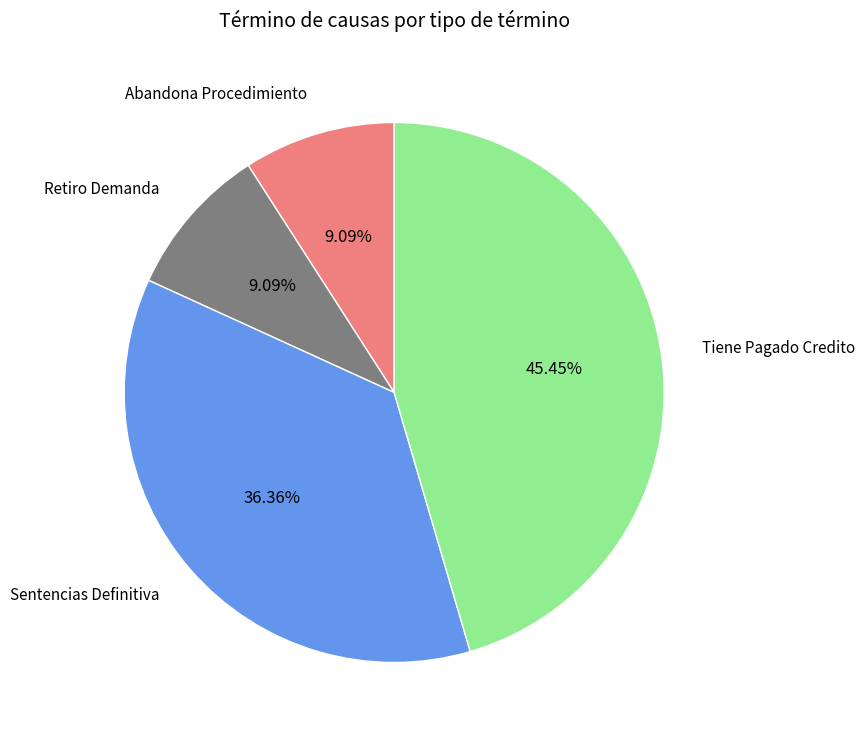

Is there a majority slice in this chart?

No